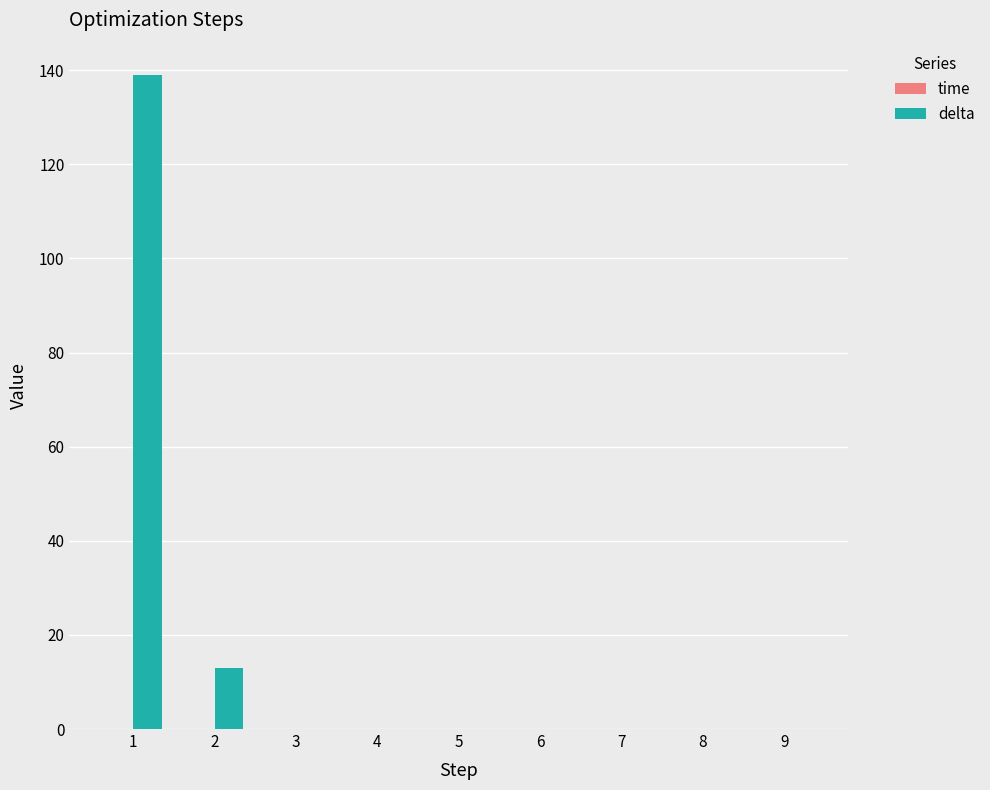

At which category does the chart reach its peak across all series?

1